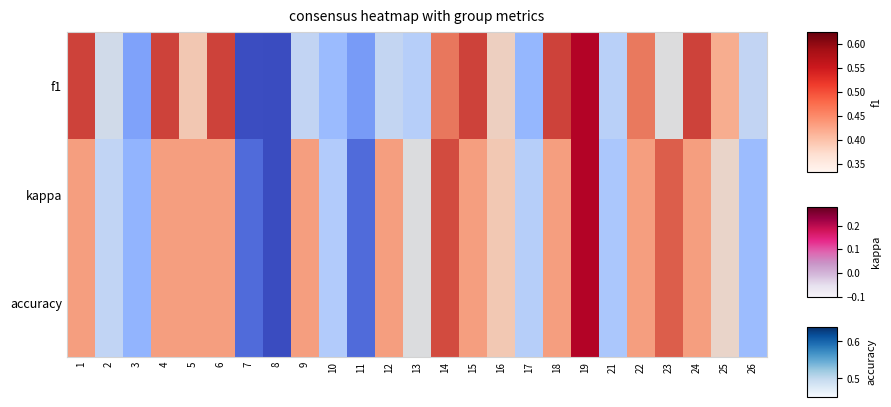

At which category is the sum across all series the highest?

8